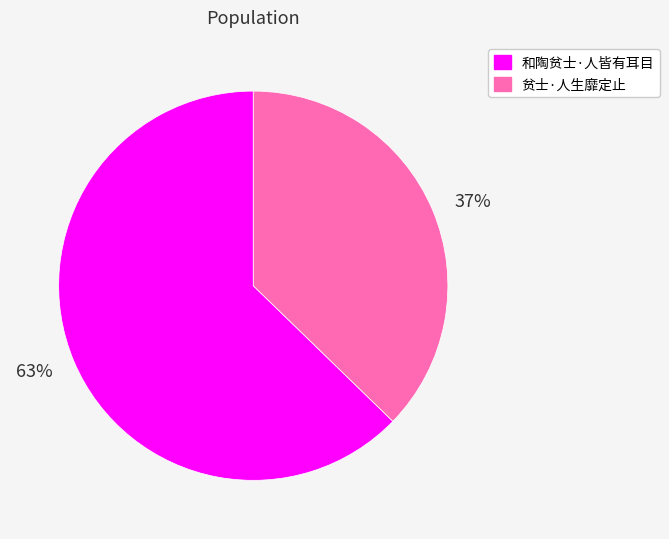

Between 贫士·人生靡定止 and 和陶贫士·人皆有耳目, which is larger?

和陶贫士·人皆有耳目